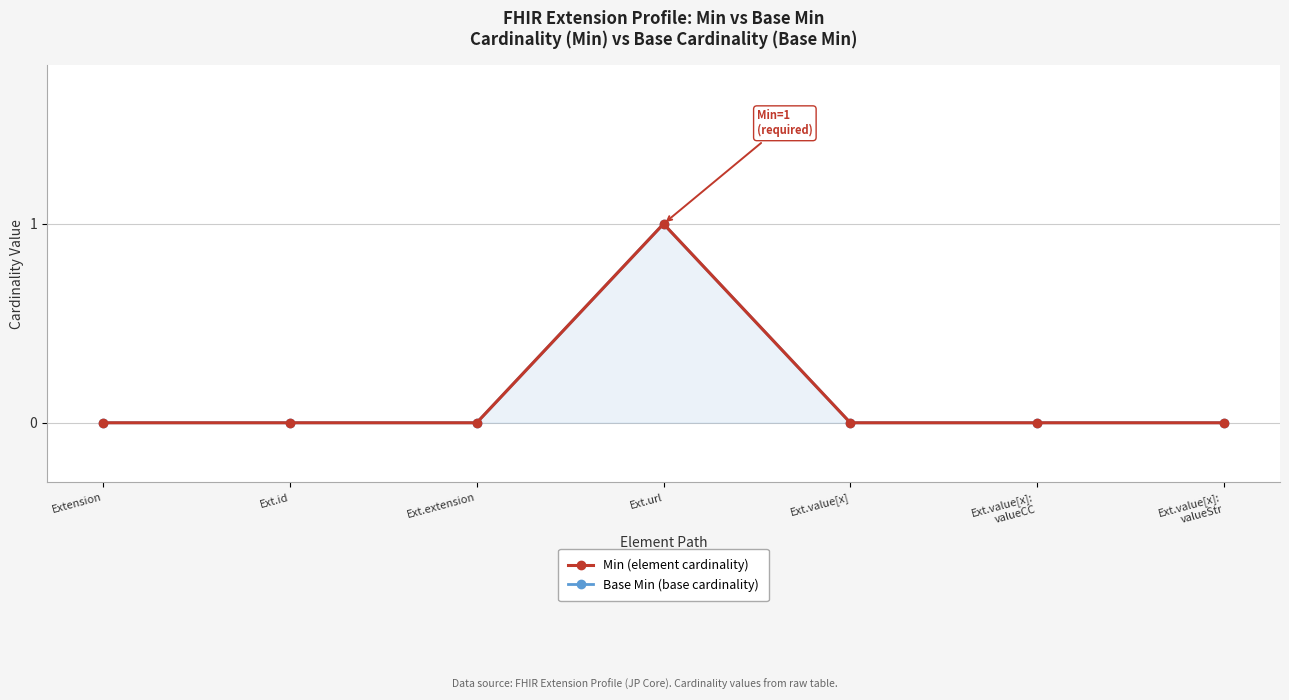

At how many categories does at least one series exceed 0?

1